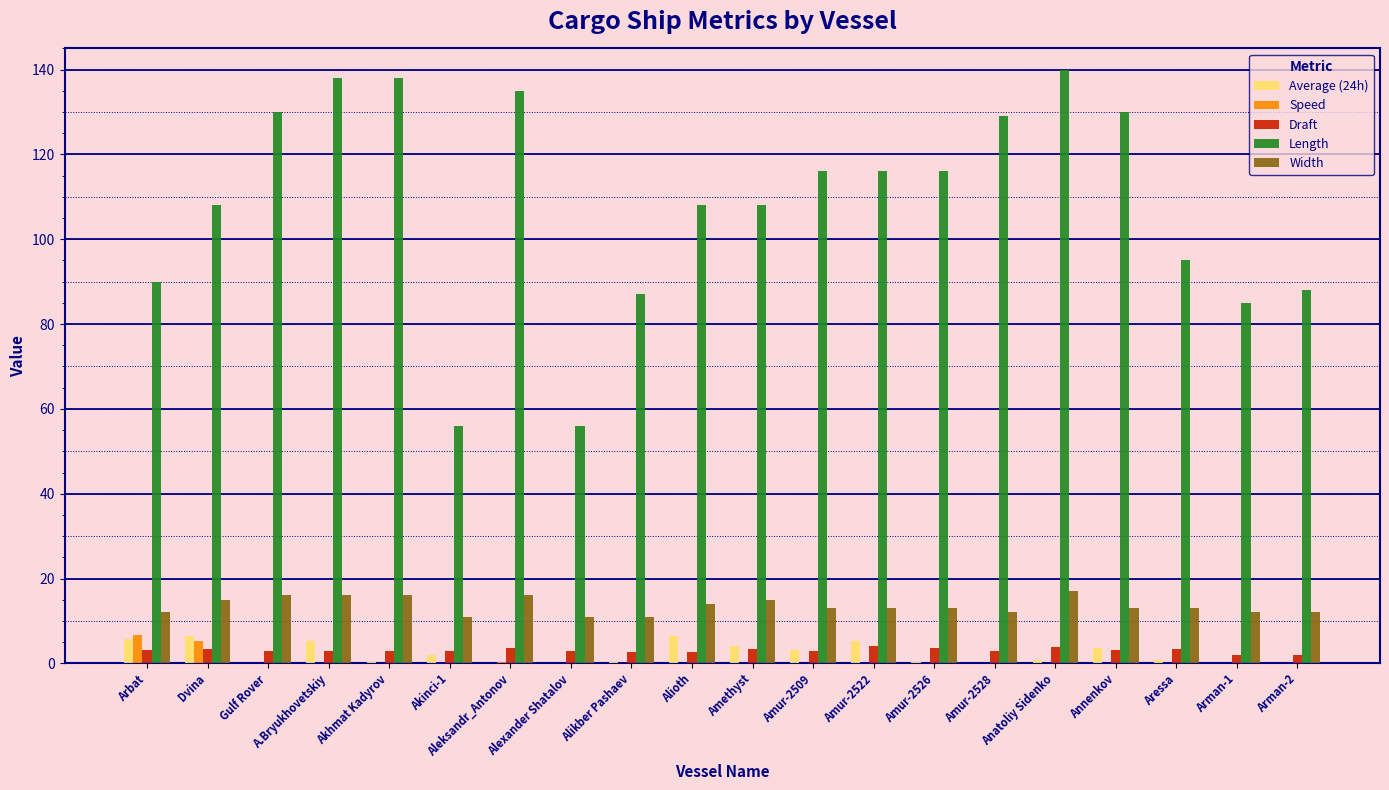

Does the chart contain stacked bars?

No